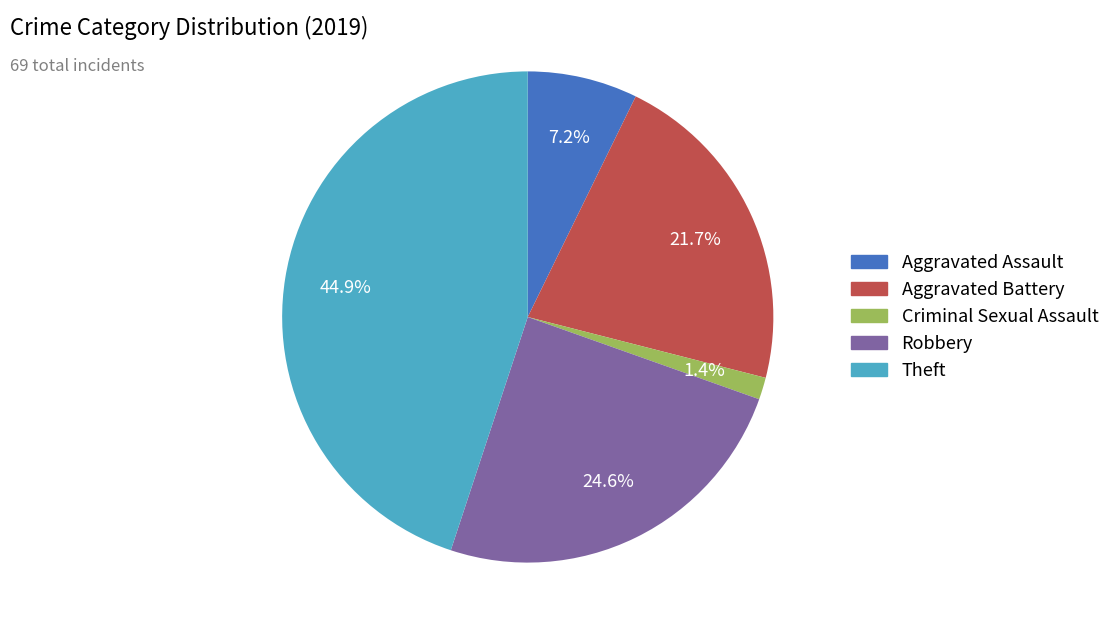

Is there any slice that represents more than half of the pie?

No